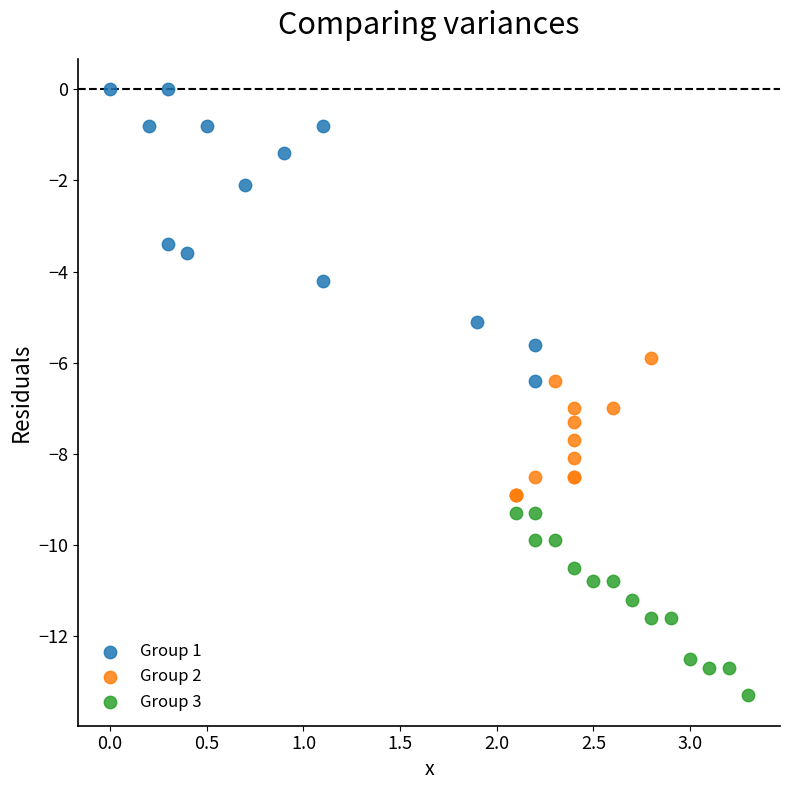

Which series contains the highest Y value?

Group 1